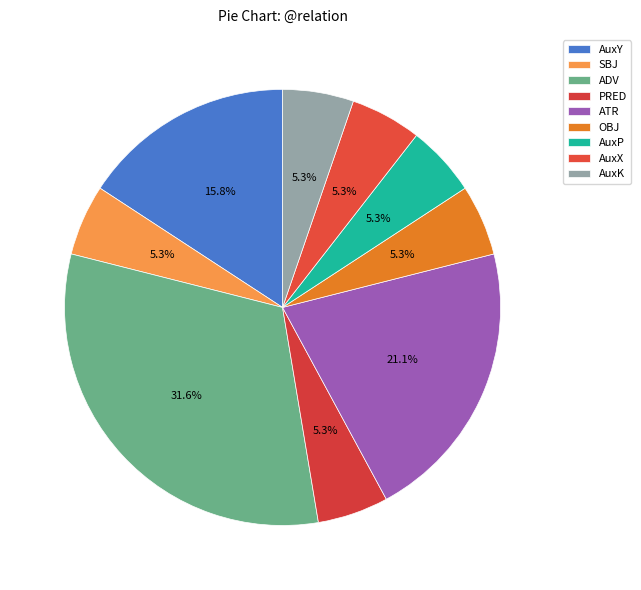

Which slice is the smallest?

SBJ